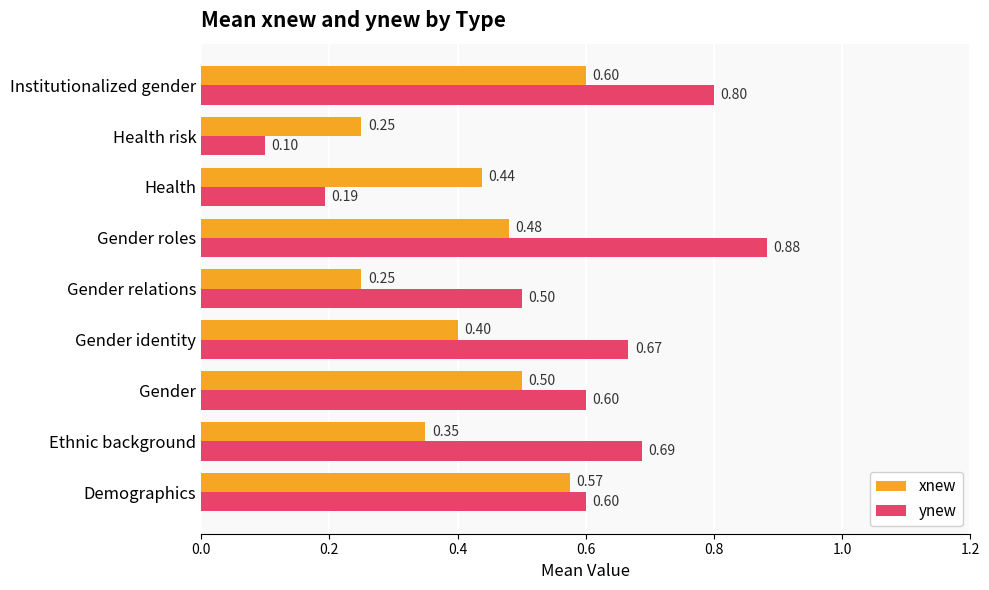

Which series has the widest spread of values?

ynew